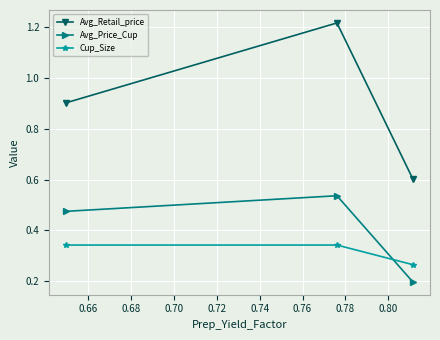

At how many categories does at least one series exceed 0?

3